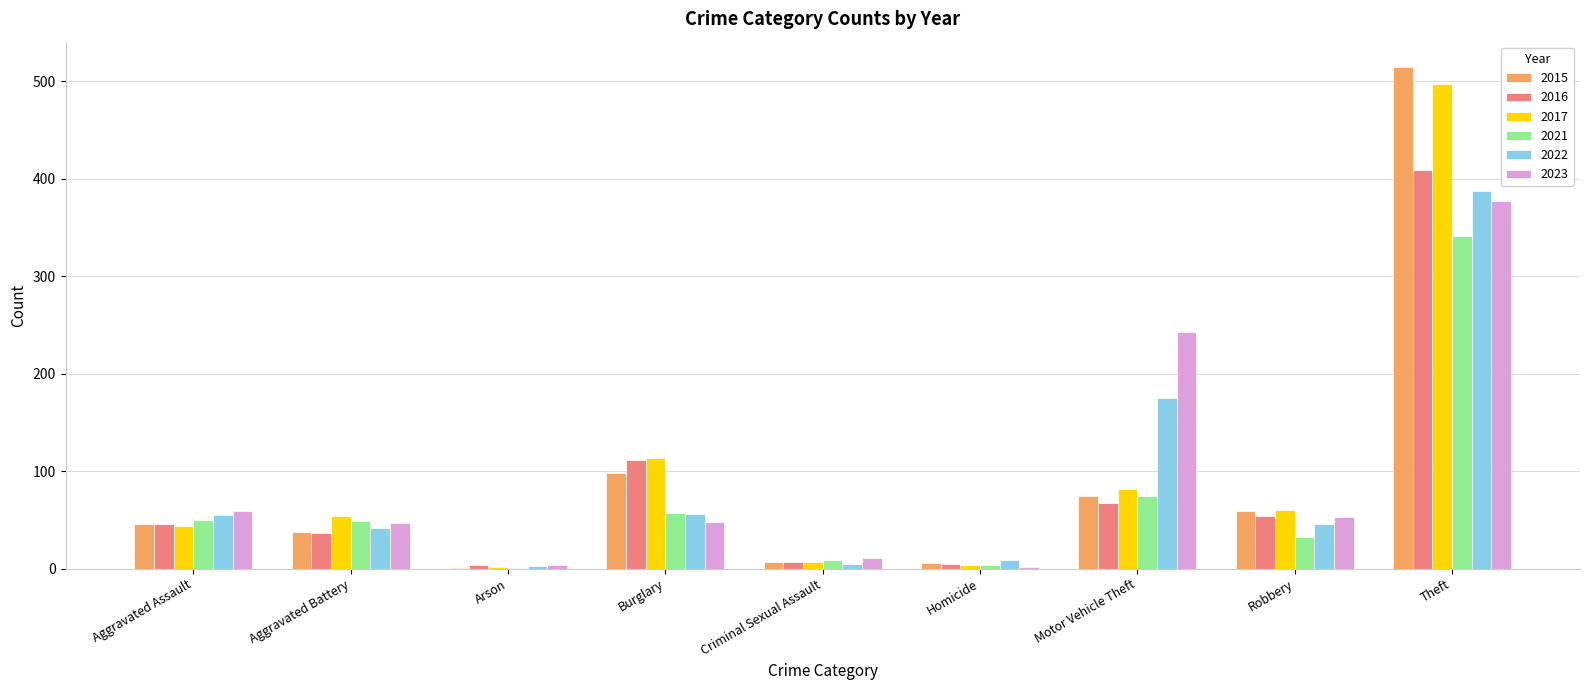

Is the value of 2016 at Aggravated Battery greater than the value of 2023 at Robbery?

No